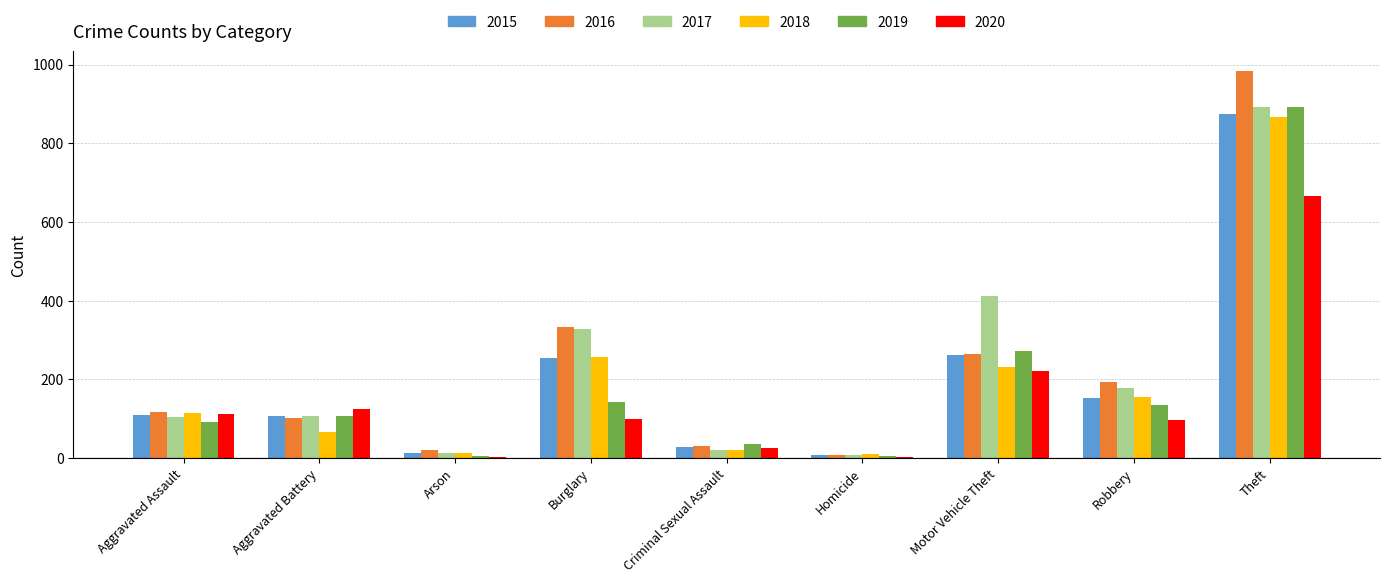

How many data points does each series have?

9